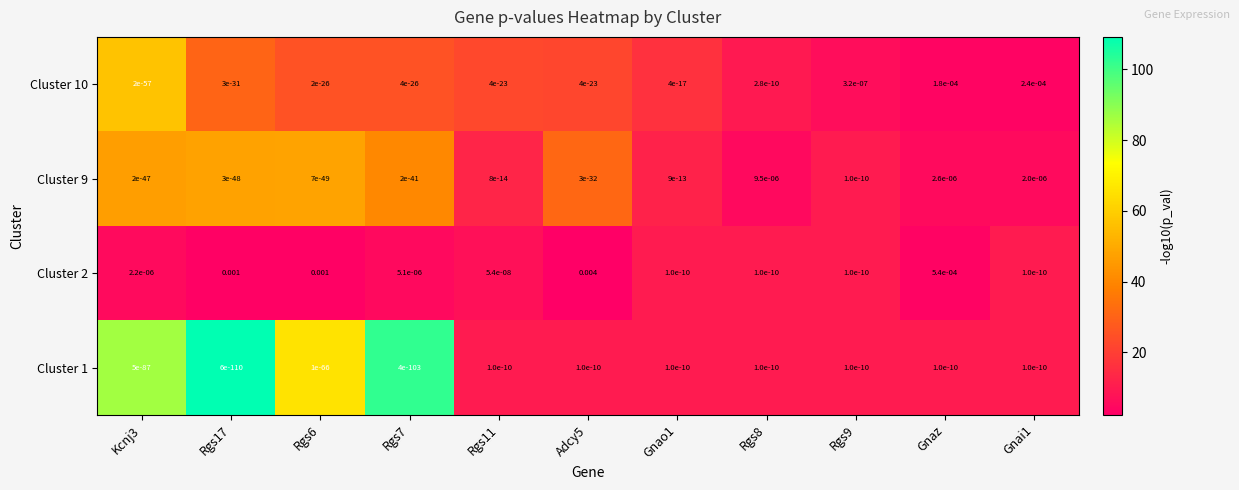

List the series in order of their peak value, lowest first.

Cluster 1, Cluster 9, Cluster 10, Cluster 2